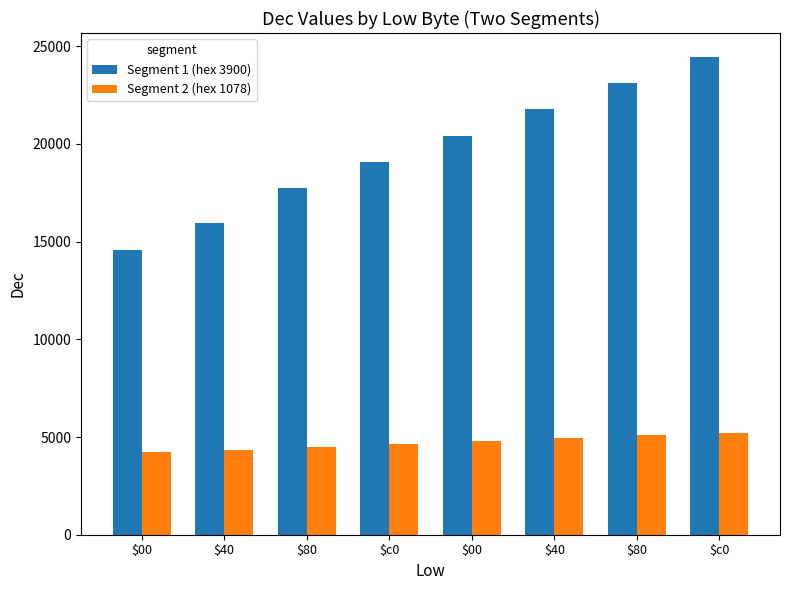

Are the bars horizontal?

No